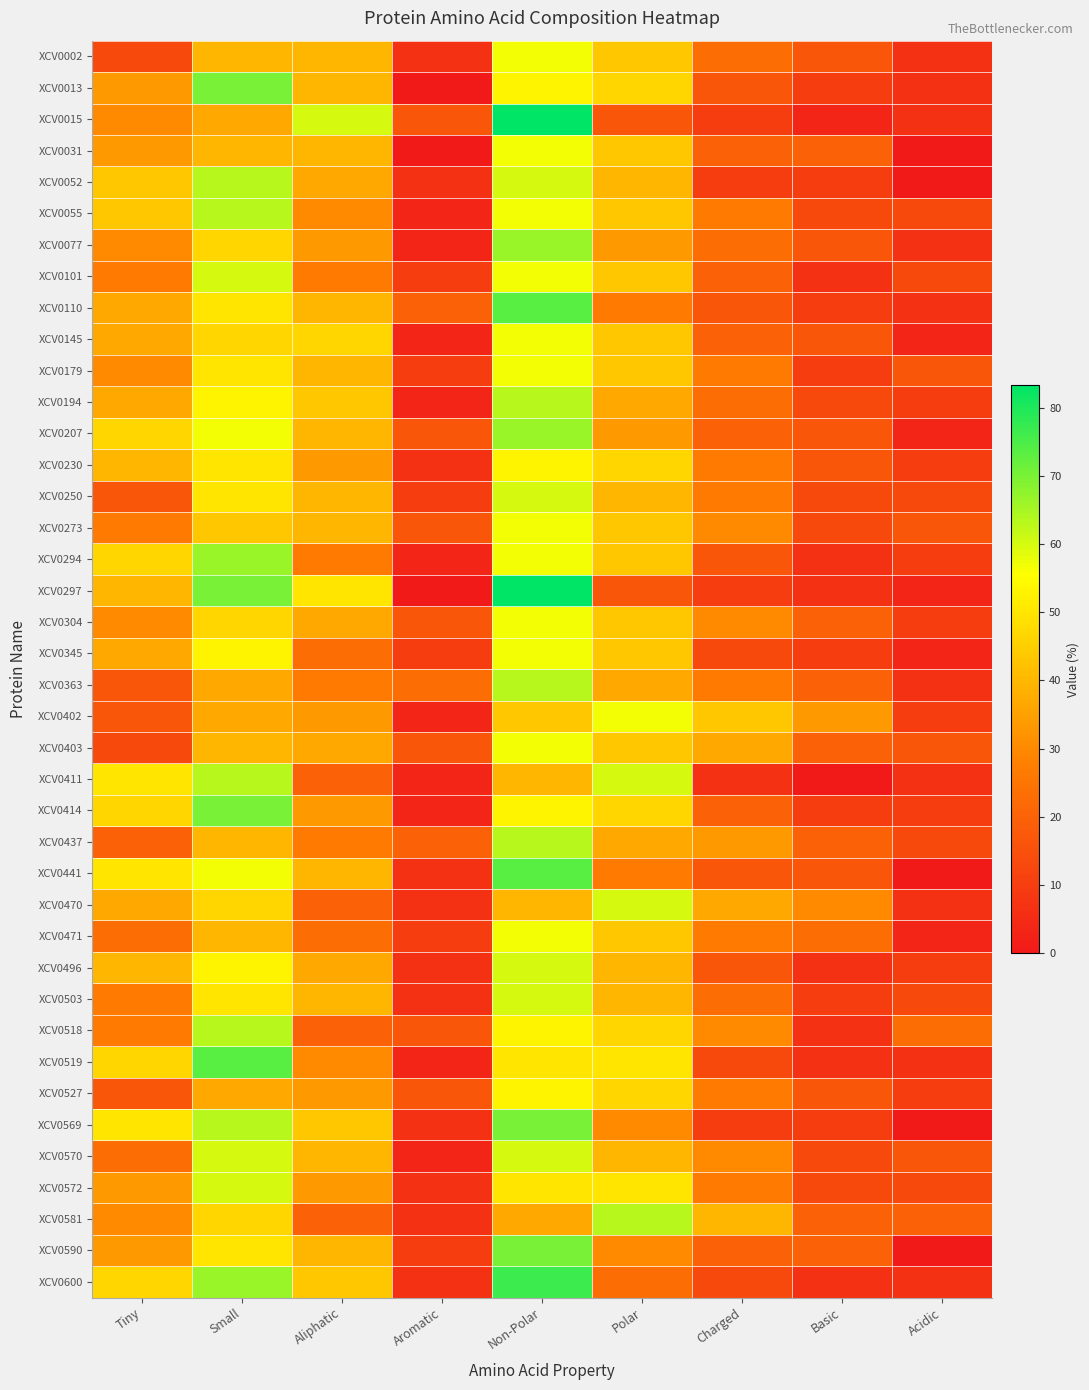

Count the number of categories in the chart.

9